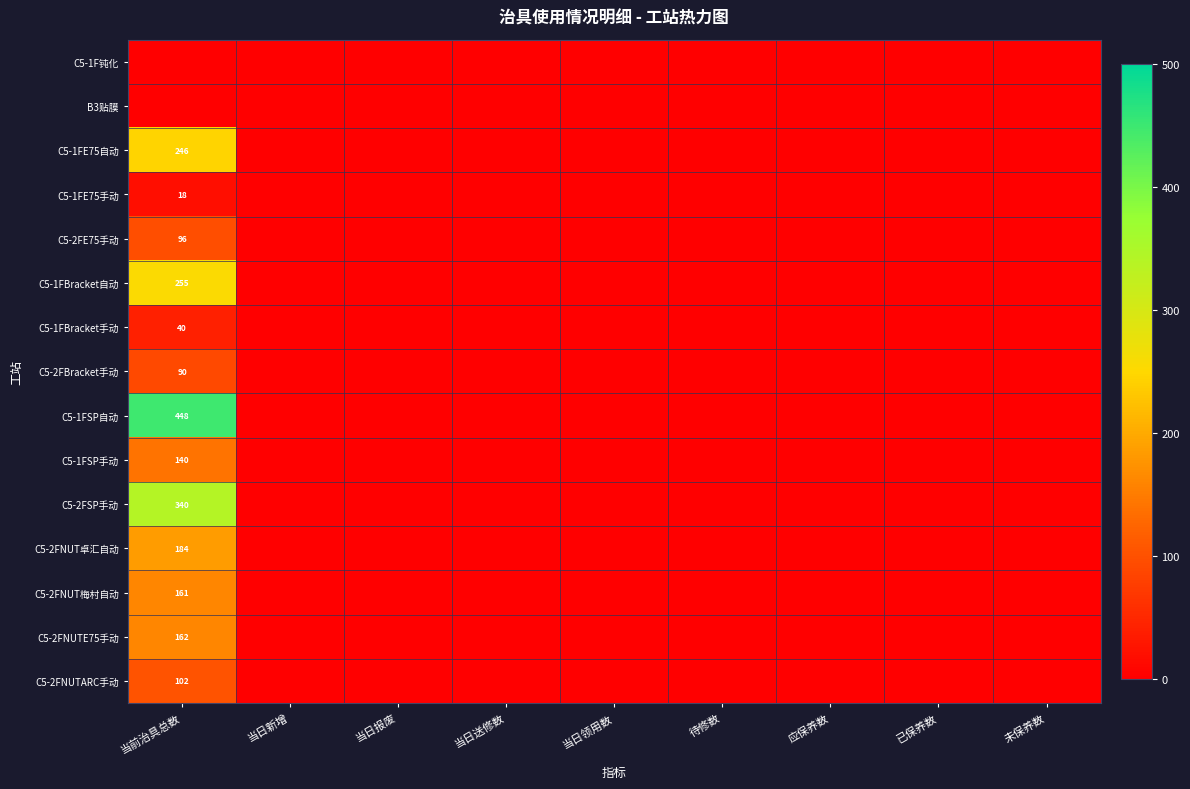

Is the value of C5-2FSP手动 at 当前治具总数 greater than the value of C5-2FNUTARC手动 at 当前治具总数?

Yes